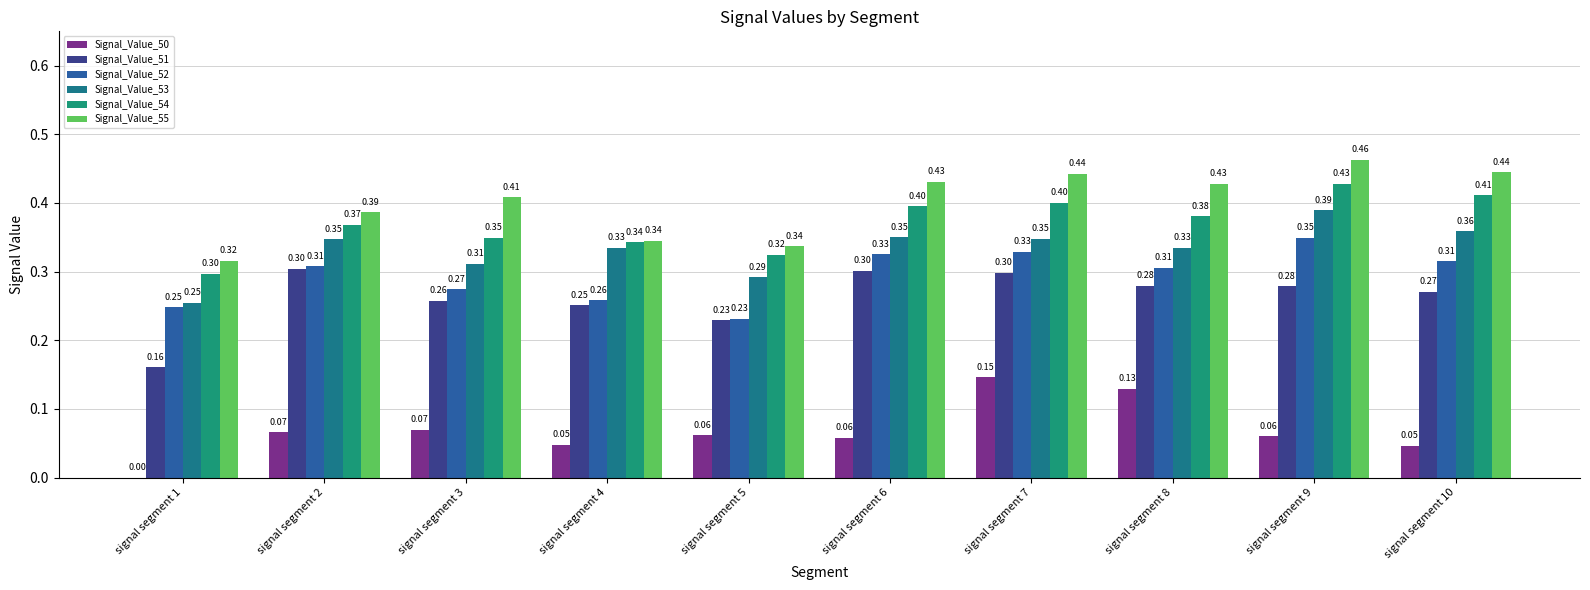

Is the value of Signal_Value_52 at signal segment 7 greater than the value of Signal_Value_54 at signal segment 10?

No